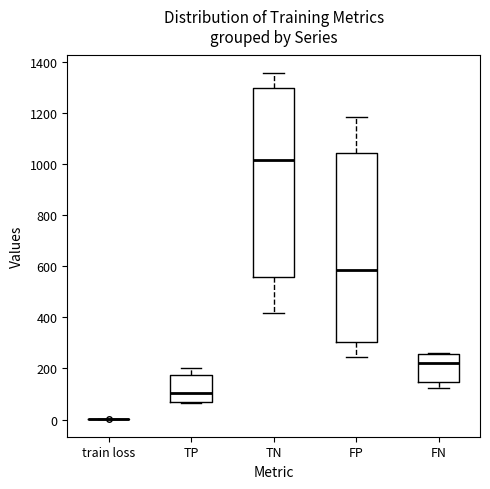

Where is the upper edge of the box for TN on the y-axis? The values are not printed on the chart, so give them approximately, as read against the axis.

1300